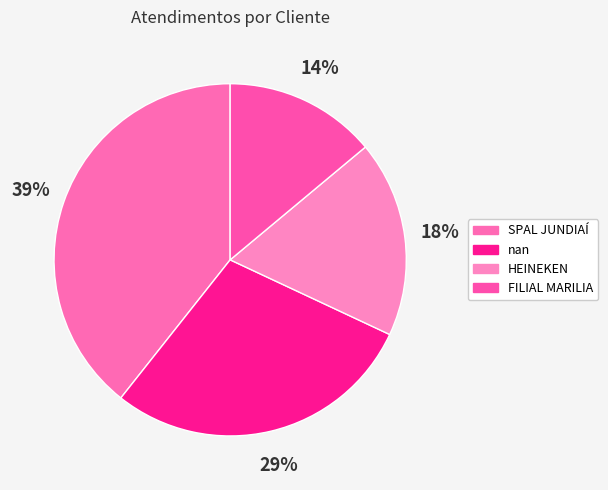

Is there any slice that represents more than half of the pie?

No